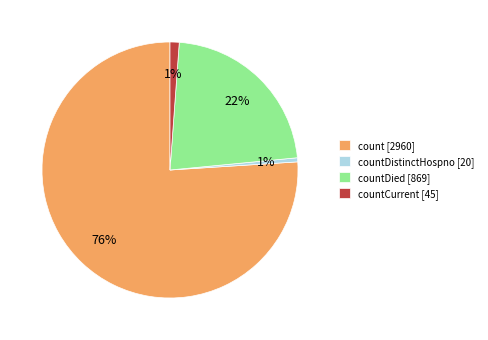

Which has a higher value, countDied [869] or countDistinctHospno [20]?

countDied [869]